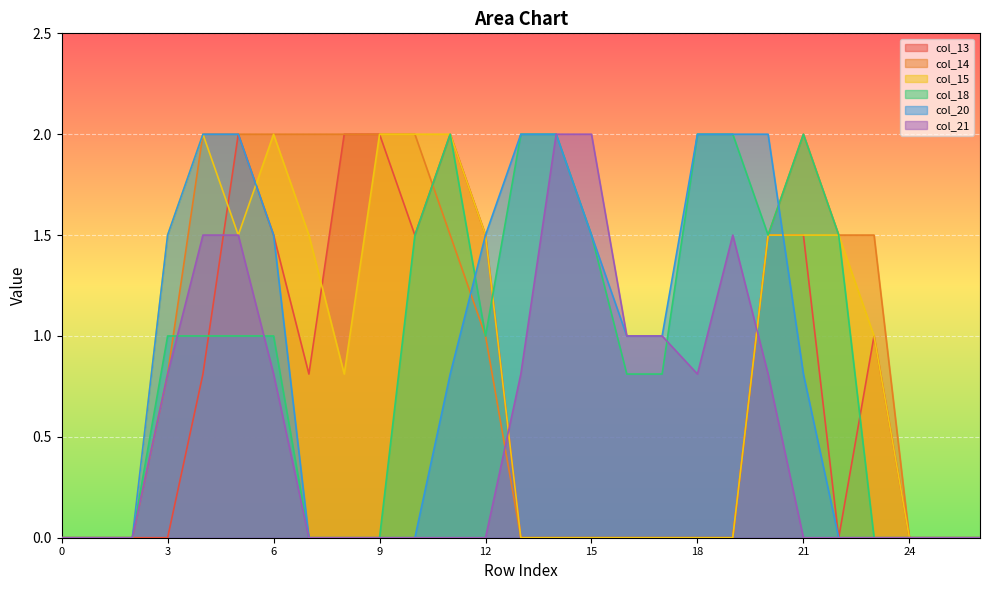

Which series has the largest range (max minus min)?

col_13